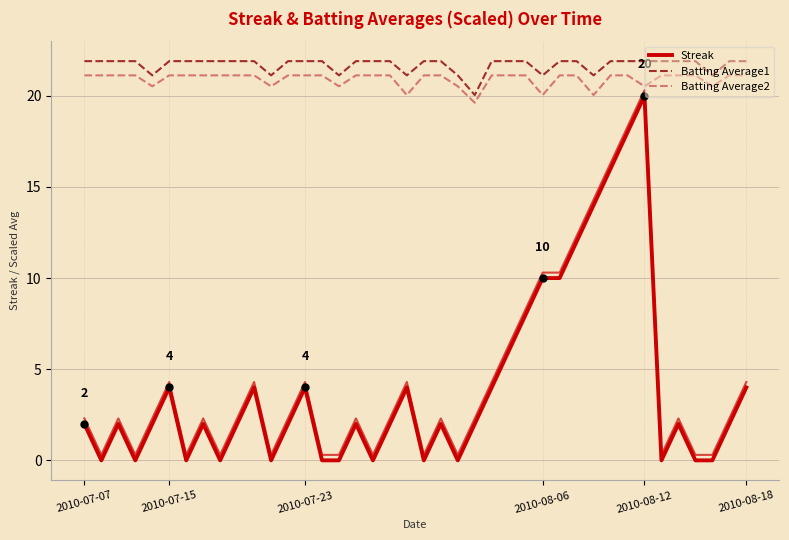

The Batting Average2 series shows 21.1 at 2010-07-23. True or false?

True